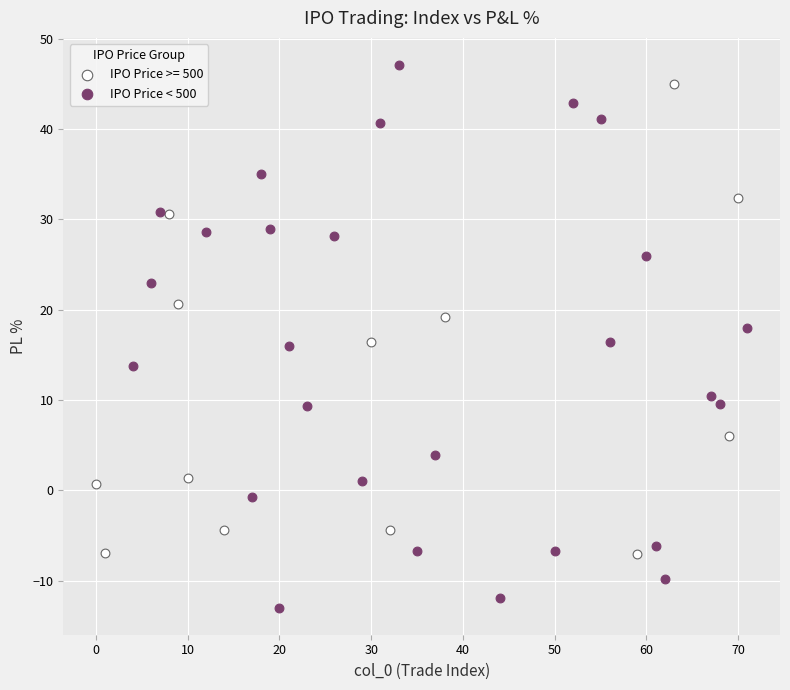

Which series contains the lowest Y value?

IPO Price < 500